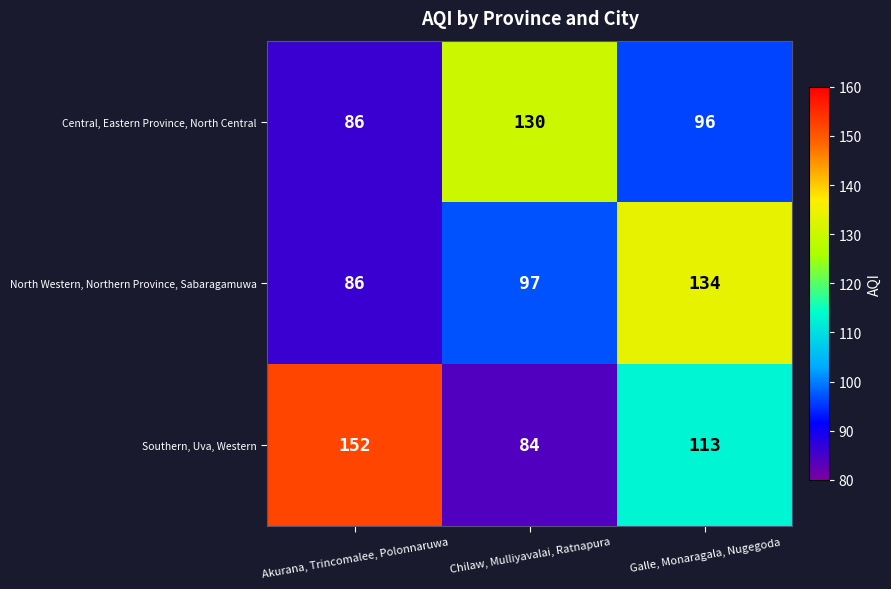

At which category is the sum across all series the highest?

Galle, Monaragala, Nugegoda